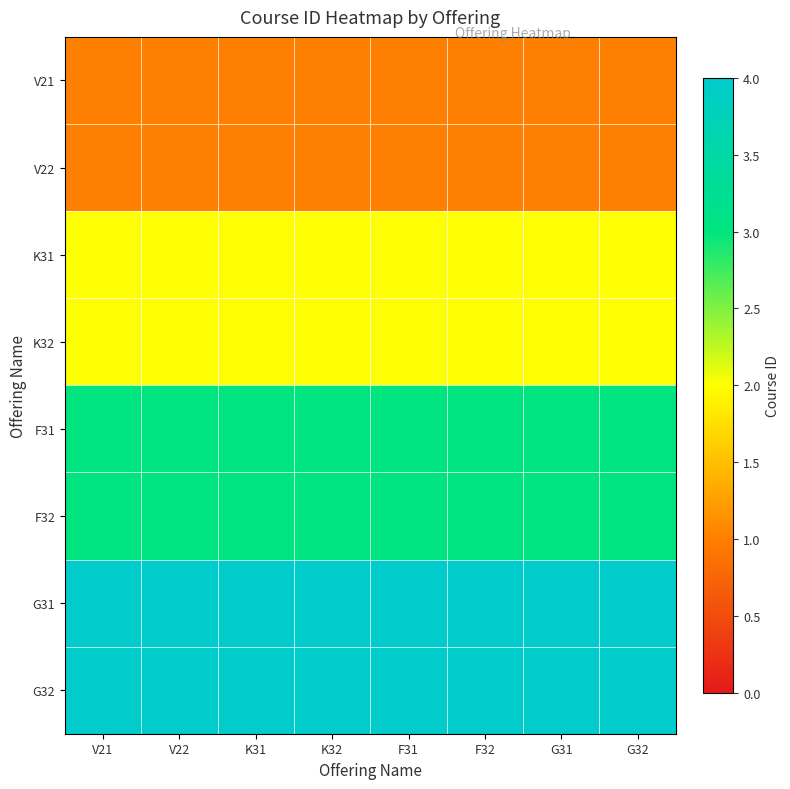

Reading right to left, list all the values displayed in this chart.

V21: G32=1	G31=1	F32=1	F31=1	K32=1	K31=1	V22=1	V21=1
V22: G32=1	G31=1	F32=1	F31=1	K32=1	K31=1	V22=1	V21=1
K31: G32=2	G31=2	F32=2	F31=2	K32=2	K31=2	V22=2	V21=2
K32: G32=2	G31=2	F32=2	F31=2	K32=2	K31=2	V22=2	V21=2
F31: G32=3	G31=3	F32=3	F31=3	K32=3	K31=3	V22=3	V21=3
F32: G32=3	G31=3	F32=3	F31=3	K32=3	K31=3	V22=3	V21=3
G31: G32=4	G31=4	F32=4	F31=4	K32=4	K31=4	V22=4	V21=4
G32: G32=4	G31=4	F32=4	F31=4	K32=4	K31=4	V22=4	V21=4